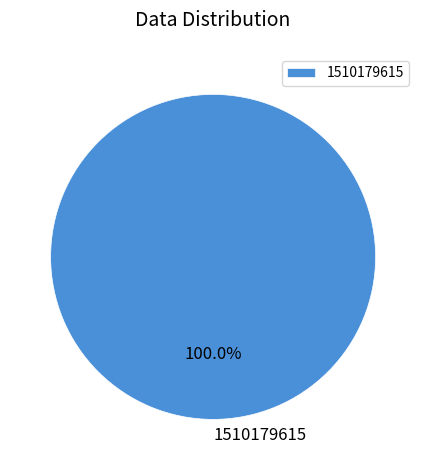

True or false: 1510179615 accounts for 100% of the total.

True